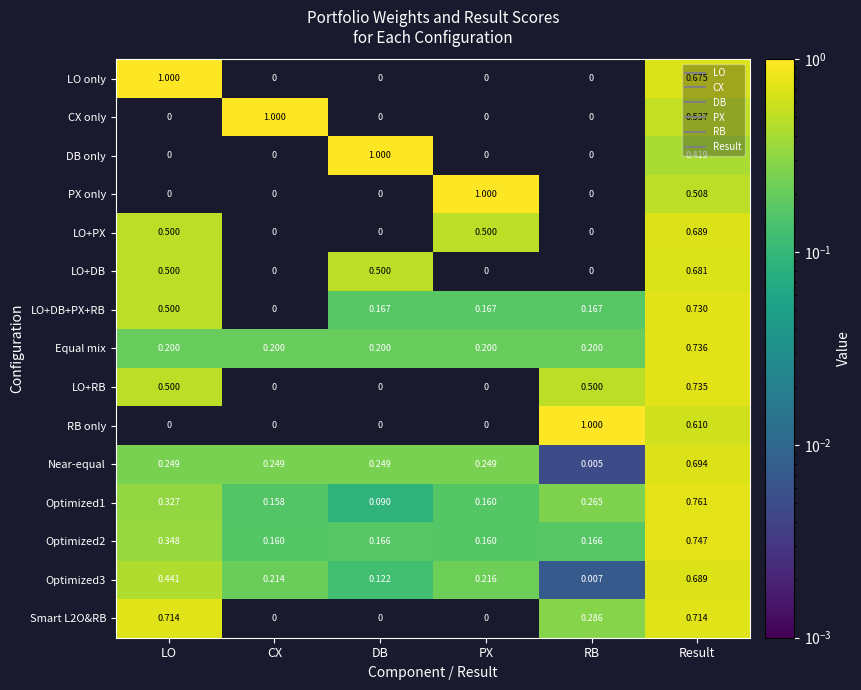

At which label is LO+DB+PX+RB closest to 0?

CX